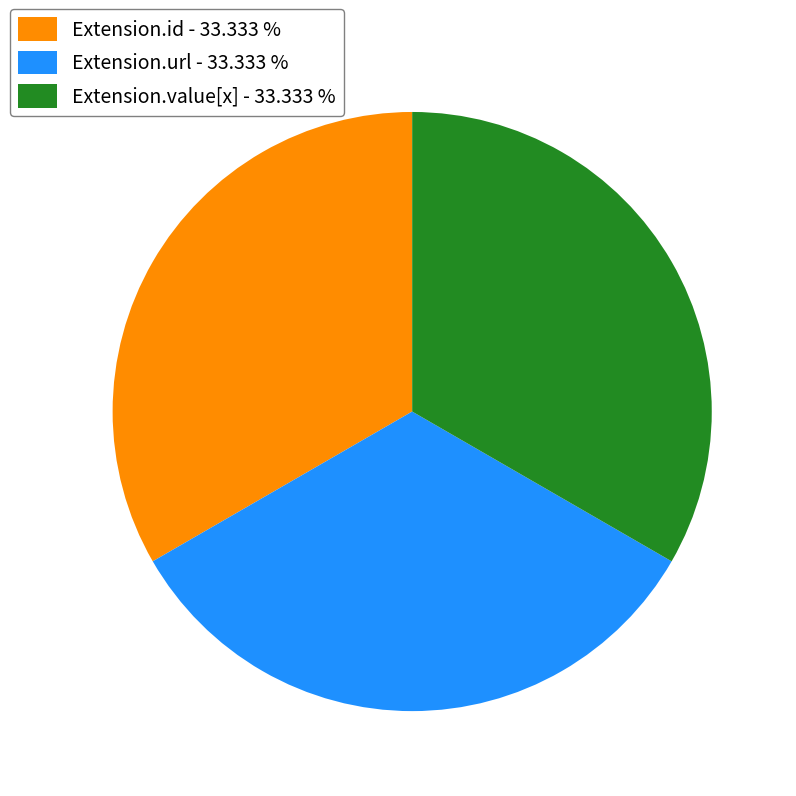

Count the number of slices in the pie.

3